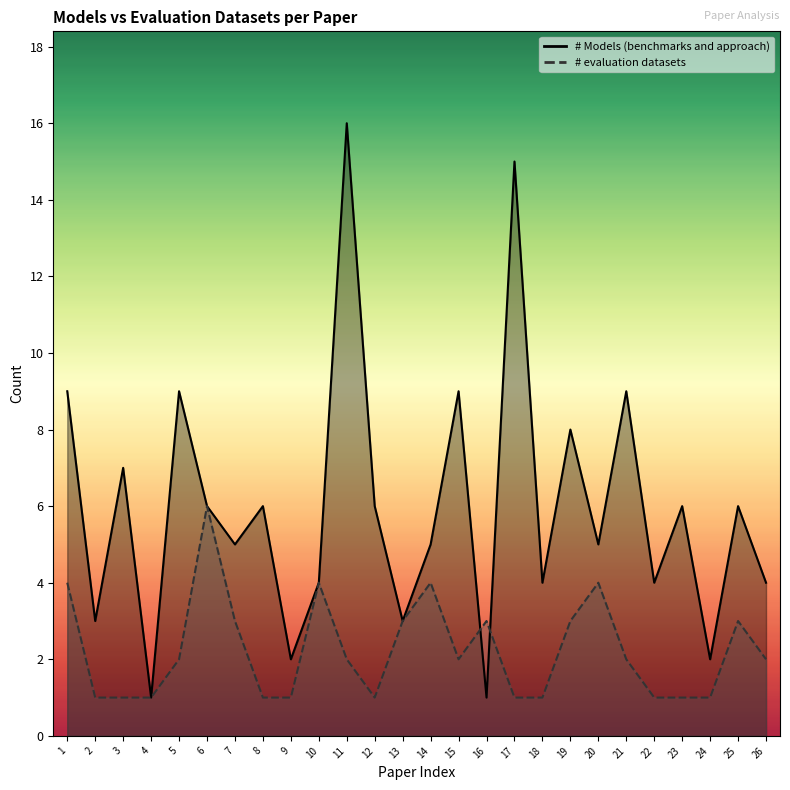

Where do # evaluation datasets and # Models (benchmarks and approach) first cross each other?

15 and 16